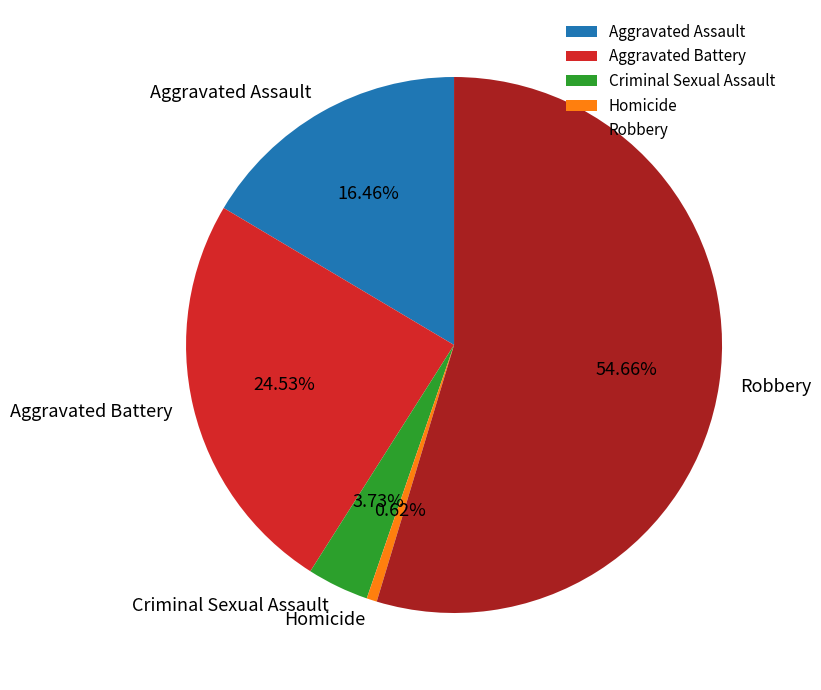

To the nearest percent, what is the difference between the Robbery and Aggravated Battery slice percentages?

30%